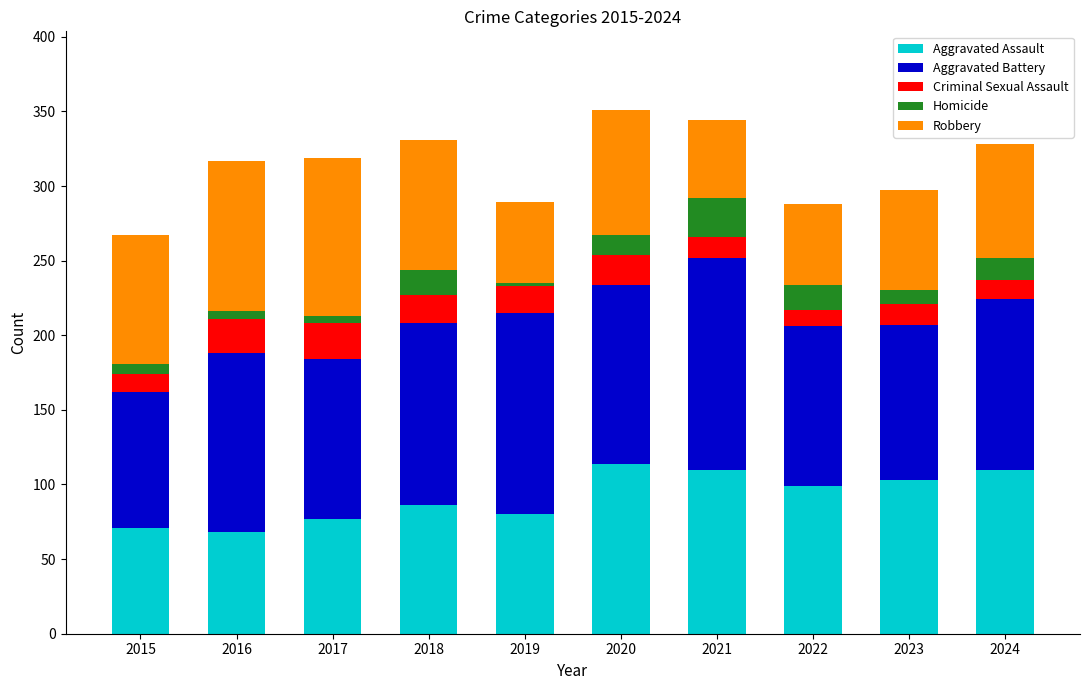

What is the total value across all series at 2024?

328